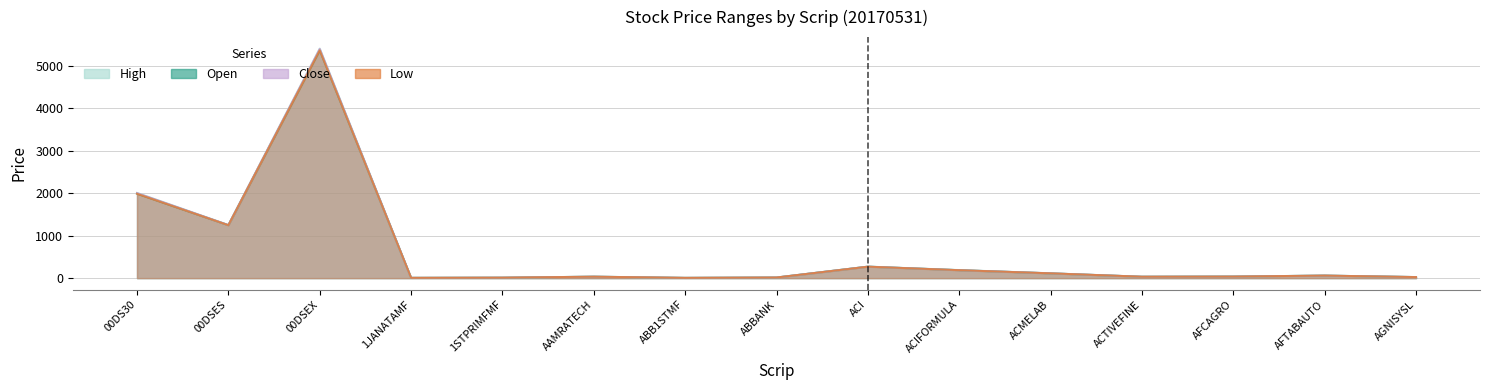

What is the difference between the Open values at ACTIVEFINE and ACMELAB?

79.4